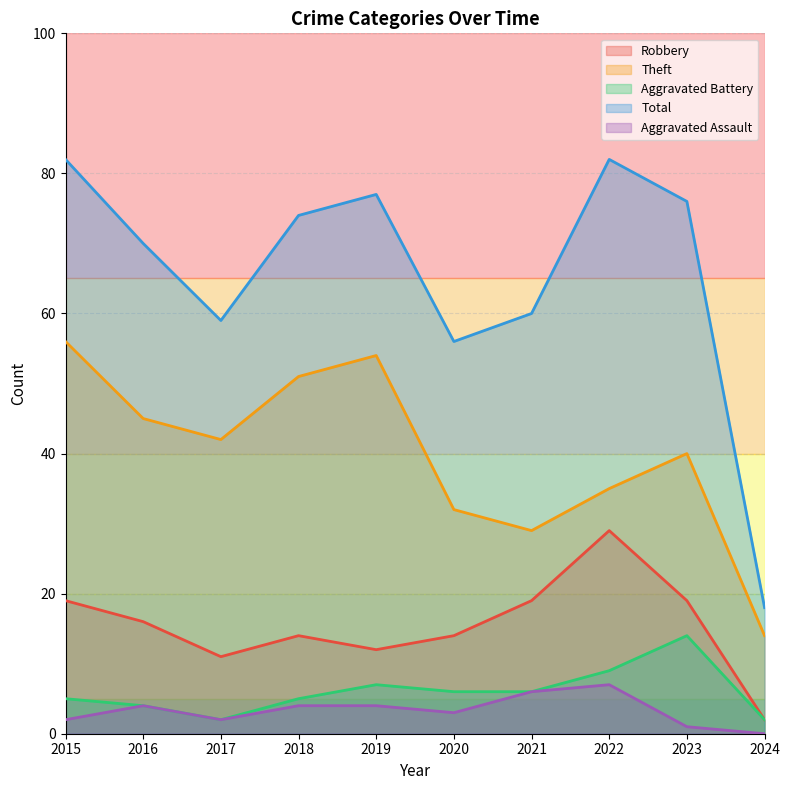

In Total, how many points are lower than both neighbors (excluding endpoints)?

2